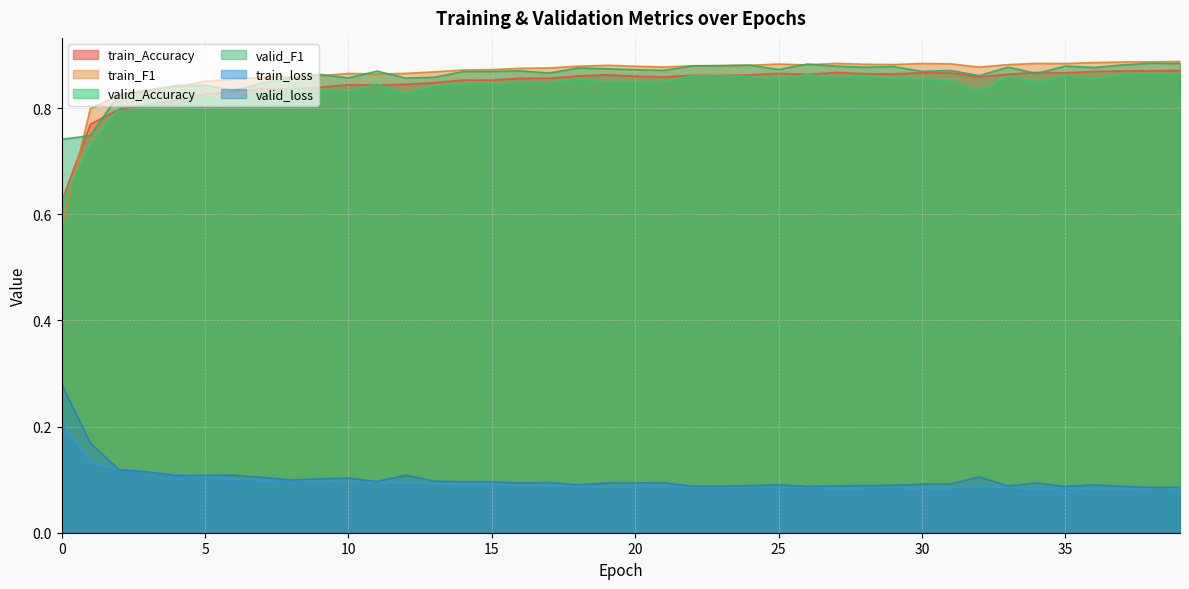

The valid_loss series shows 0.1 at 26. True or false?

False